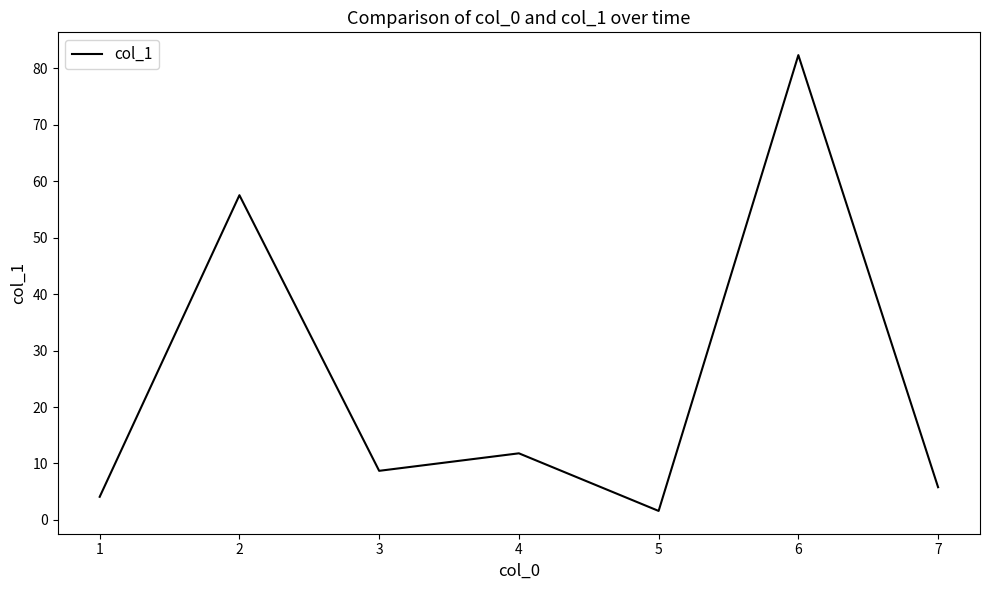

Where is the first local minimum?

3